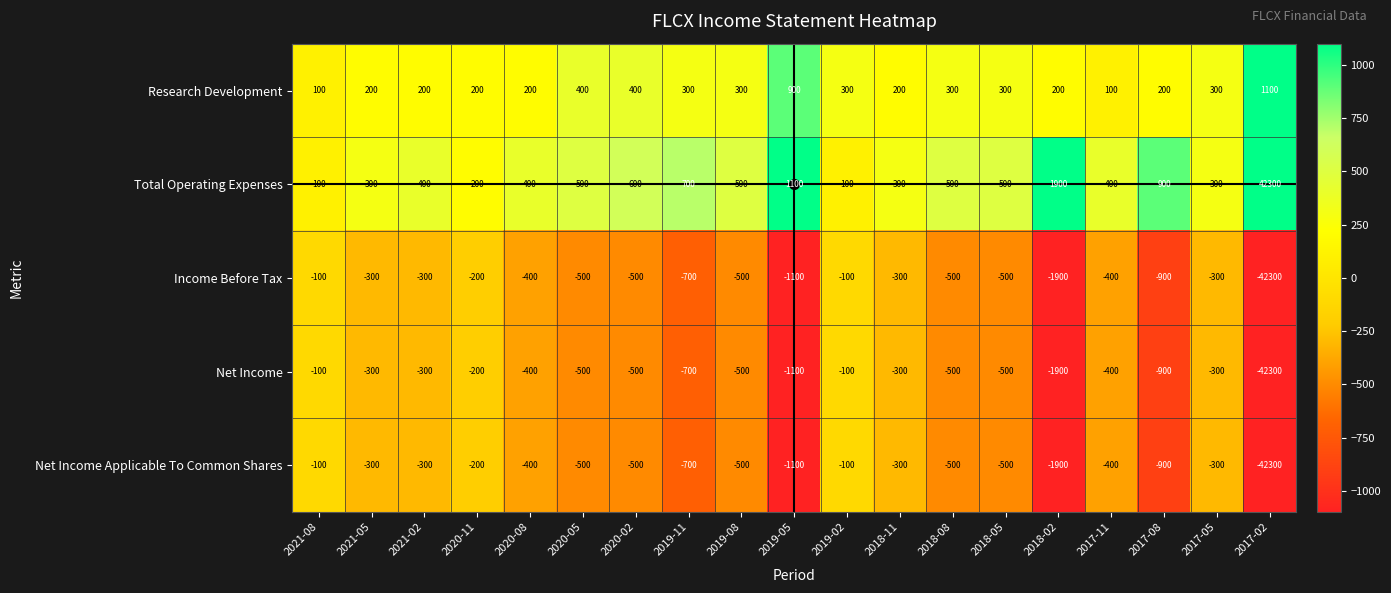

What is the difference between the highest and lowest values at 2021-02?

700